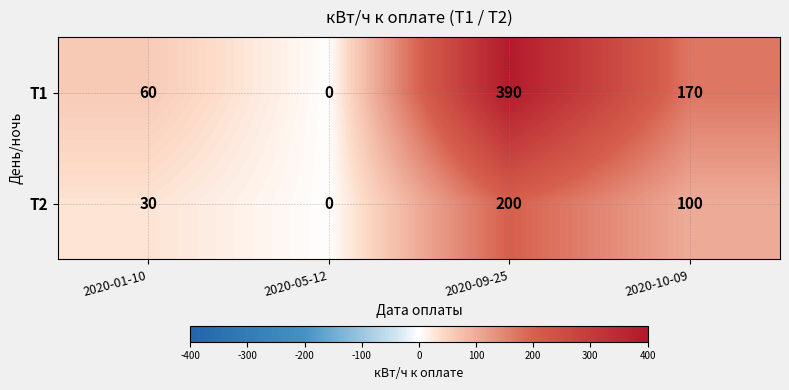

Reading left to right, what are all the values shown in this chart?

Т1: 60	0	390	170
Т2: 30	0	200	100